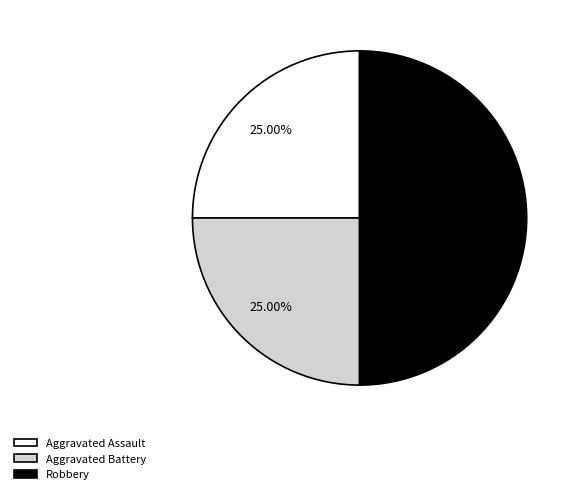

Which has a higher value, Aggravated Assault or Robbery?

Robbery